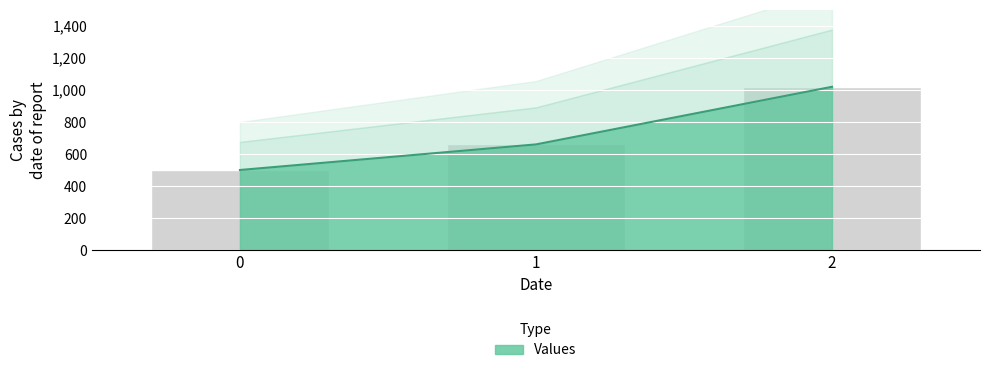

List the labels in order of value, largest first.

2, 1, 0